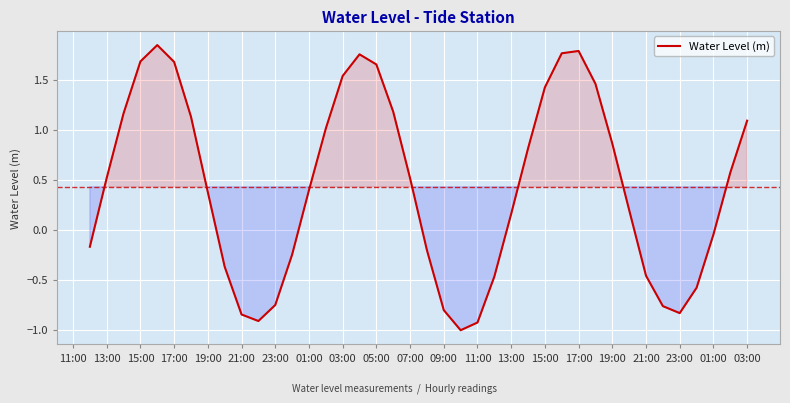

What is the minimum value shown in the chart?

-1.0